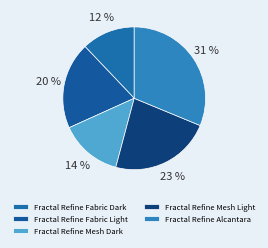

Approximately how many times larger is the value at Fractal Refine Fabric Light compared to Fractal Refine Mesh Dark?

1.4